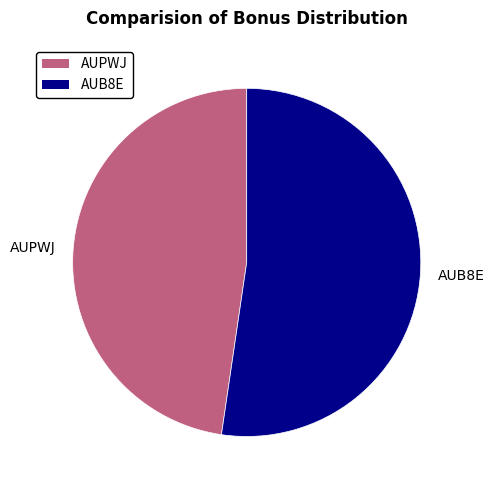

How many segments does this pie chart have?

2